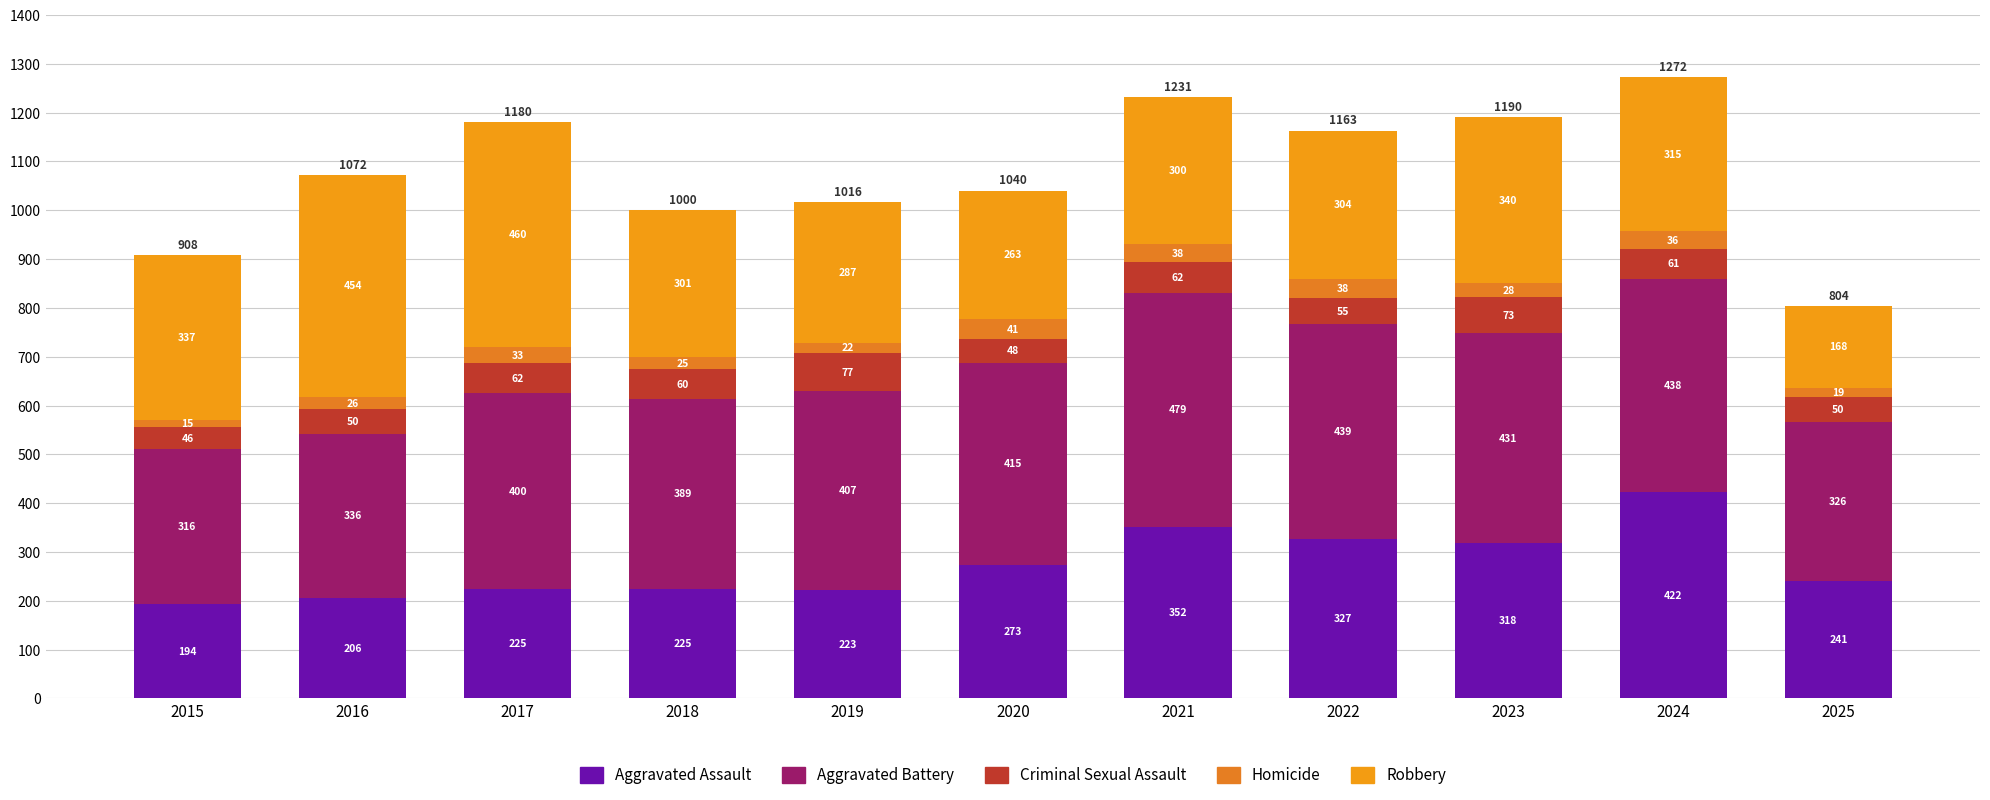

At how many categories does at least one series exceed 371?

9